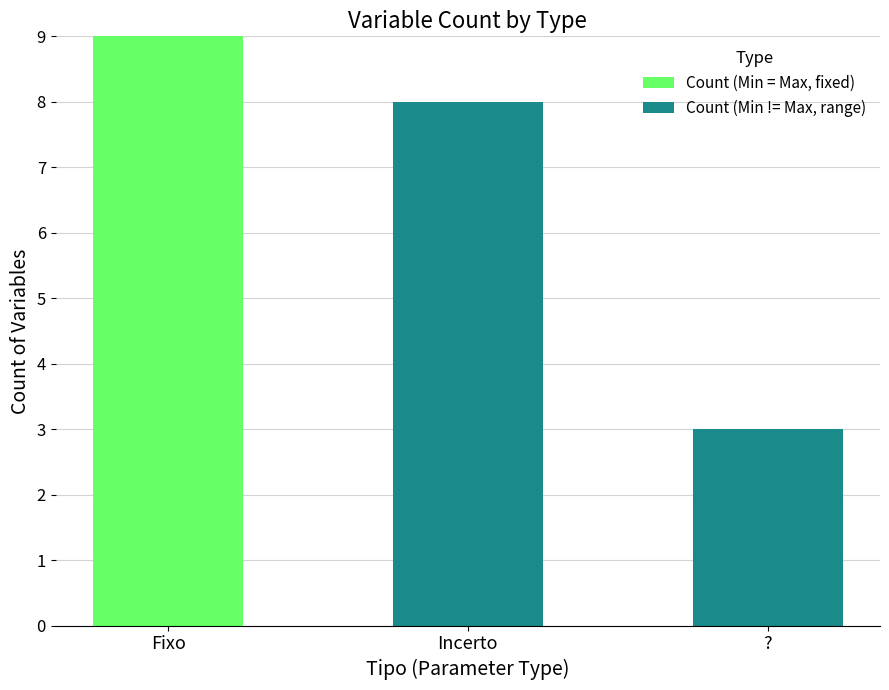

Is it true that Count (Min = Max, fixed) equals 0 at Incerto?

True